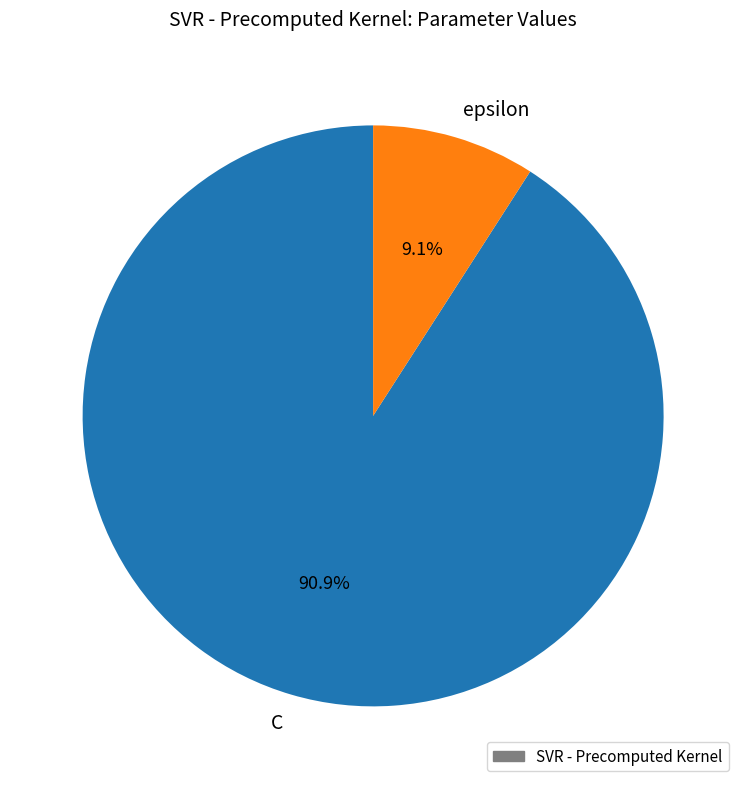

Is it true that epsilon is 9% of the pie?

True